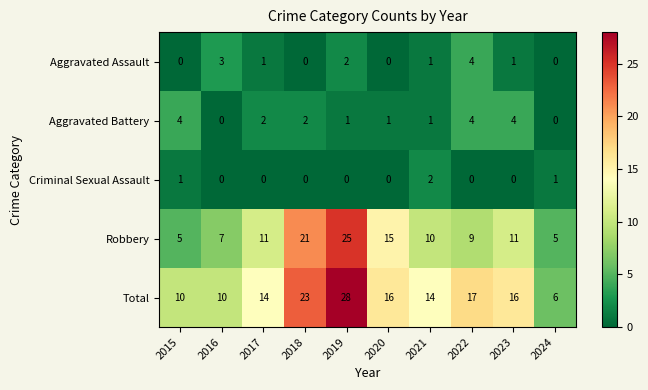

Count the Aggravated Battery values in the range 1 to 4.

8